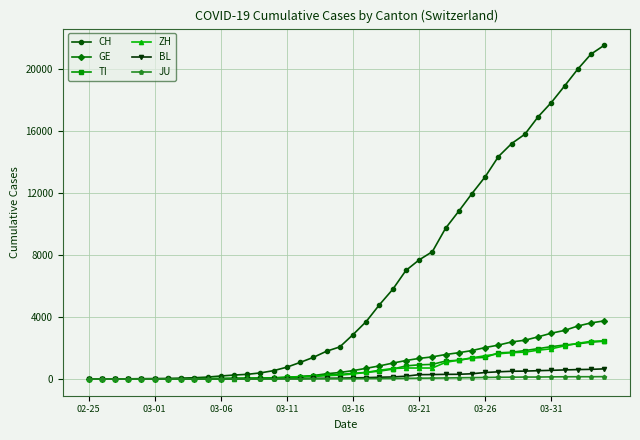

What is the highest value of the GE series?

3753